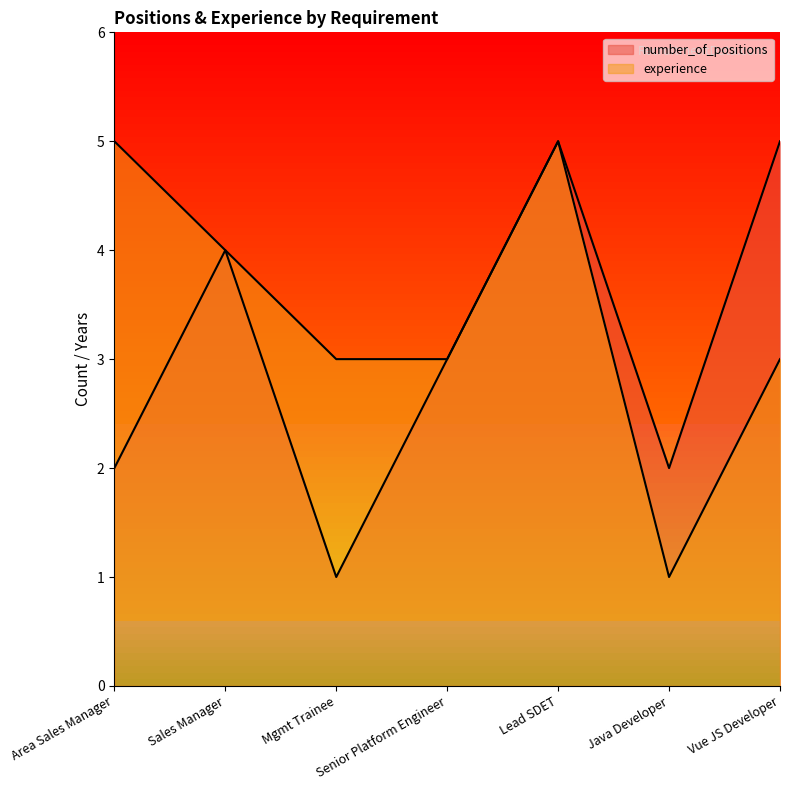

What are all the series names shown in the legend?

number_of_positions, experience